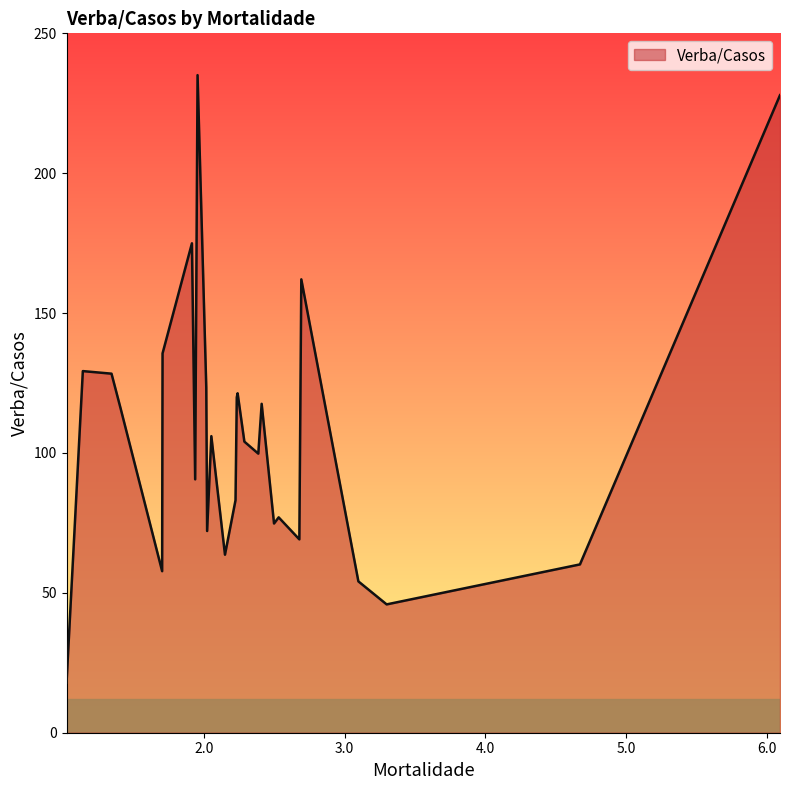

What is the difference between the maximum and minimum values?

217.2